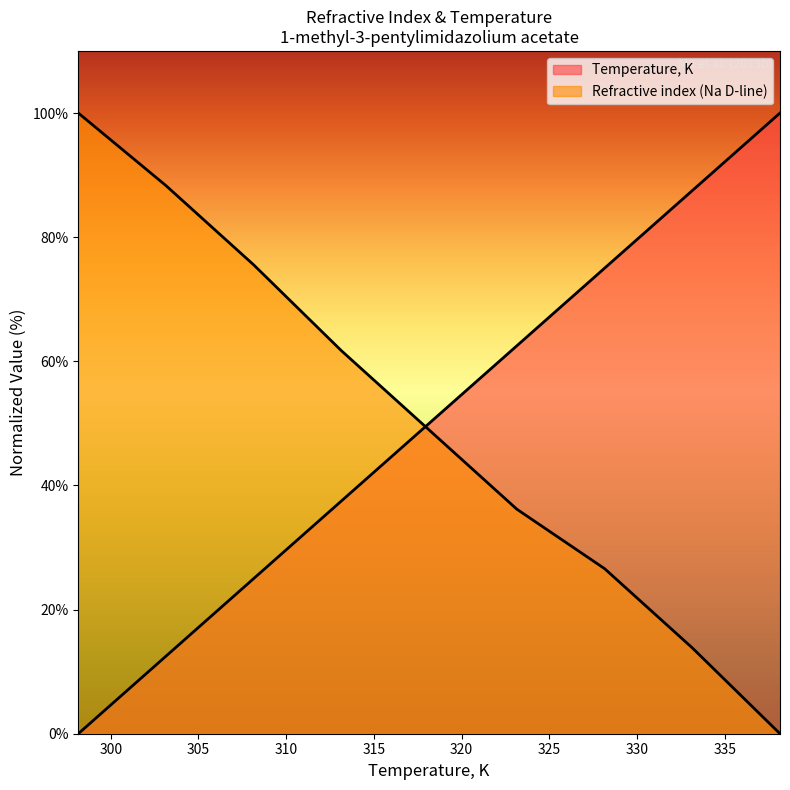

The value of Temperature, K at 318.15 is 28.7. True or false?

False